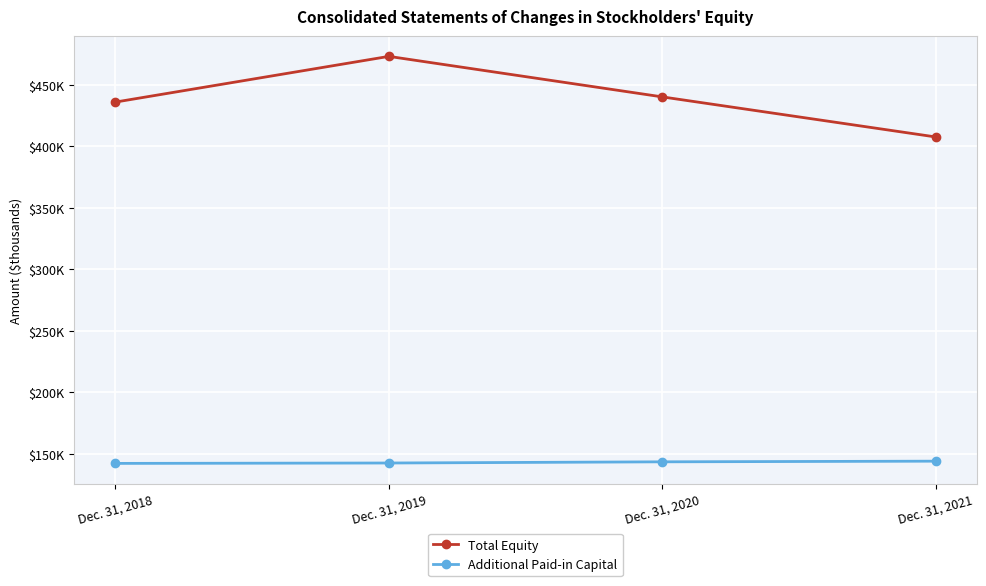

True or false: Total Equity has more than 2 interior local peaks.

False